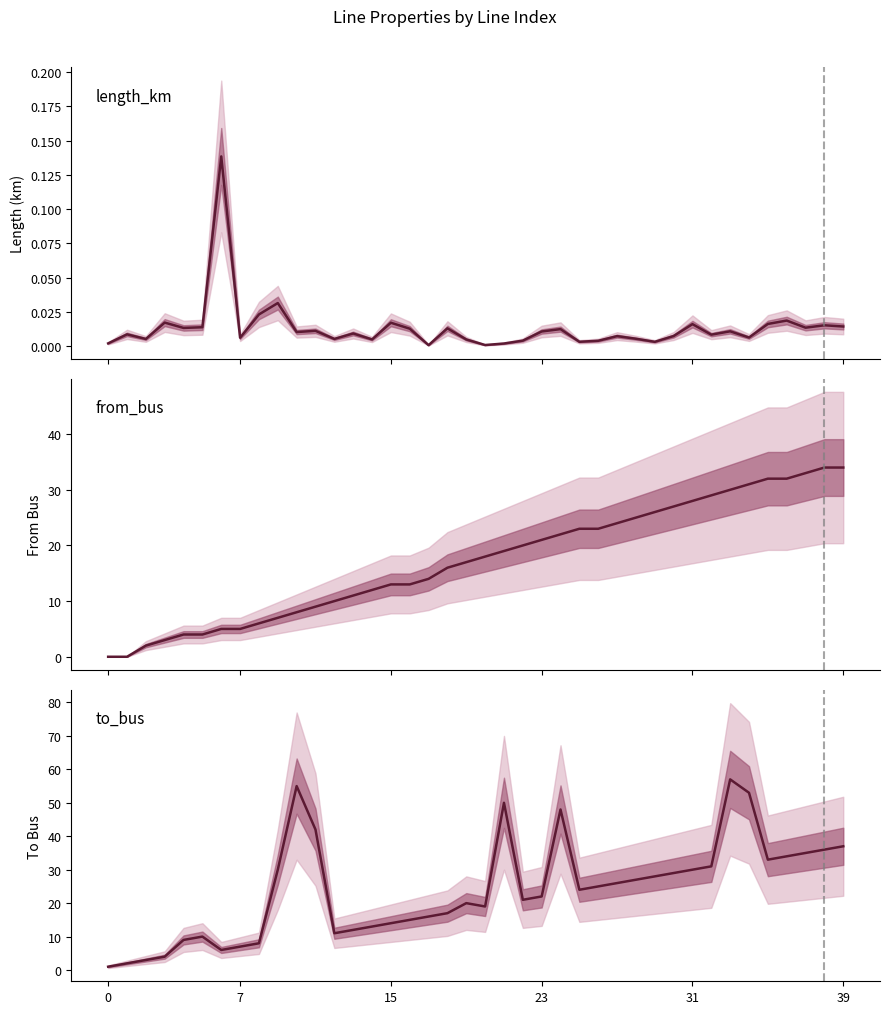

Does the chart display data point markers on the line(s)?

No